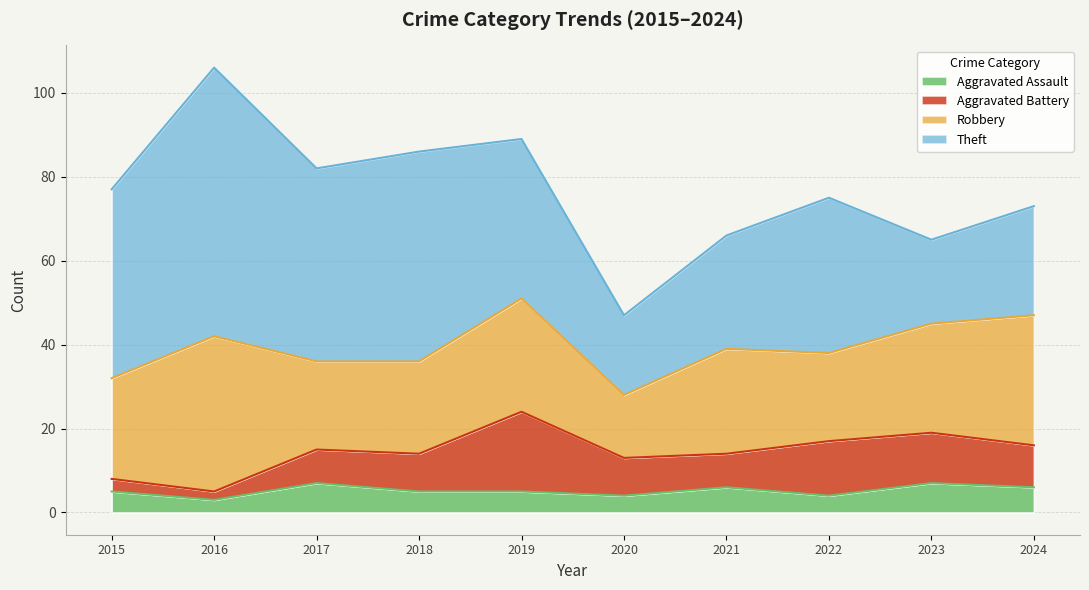

Where is the first local maximum for Aggravated Battery?

2019